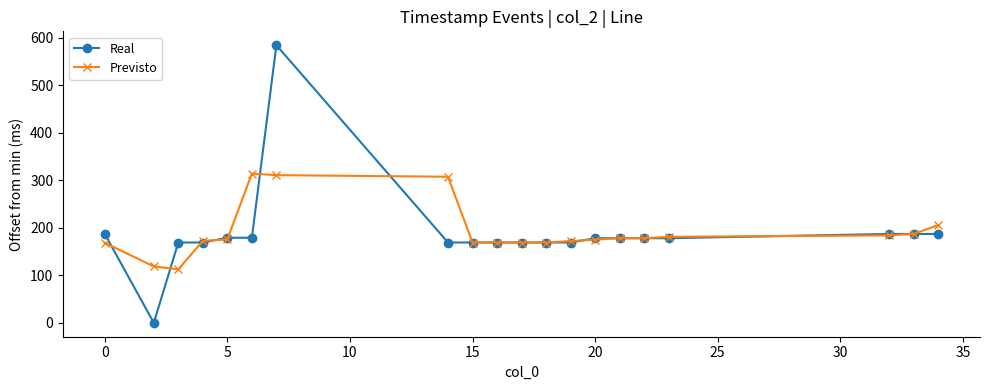

What are all the series names shown in the legend?

Real, Previsto